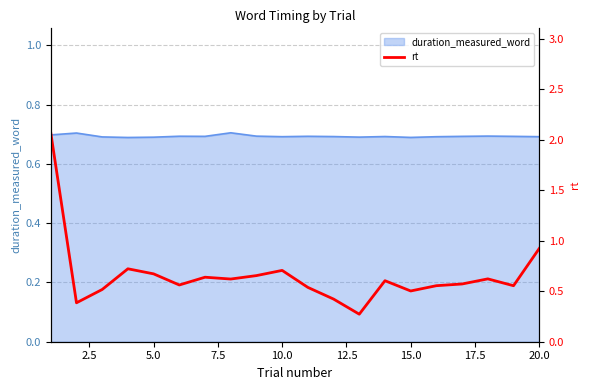

The duration_measured_word series shows 1.2 at 15.0. True or false?

False